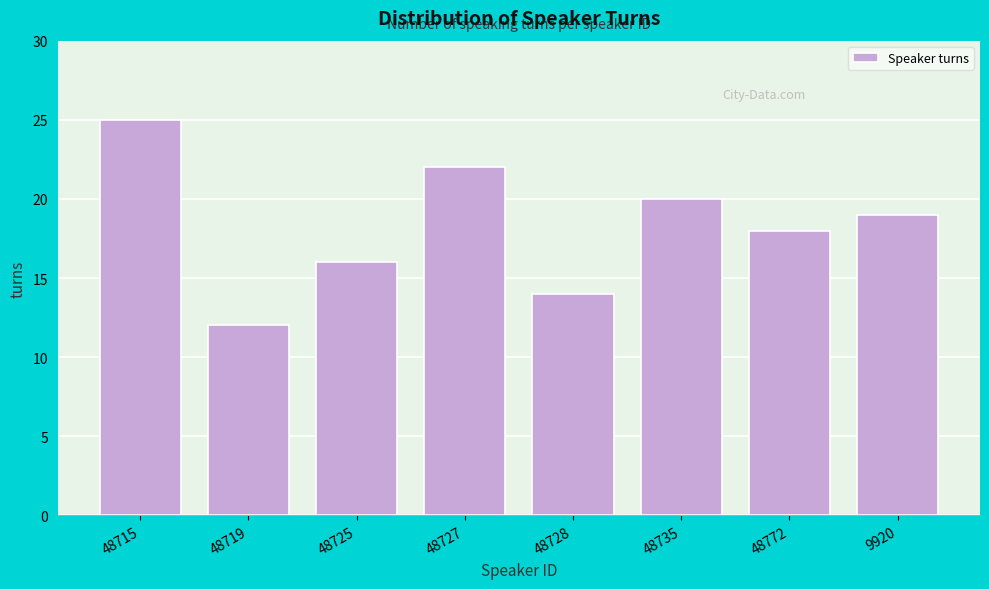

Reading right to left, transcribe all the data shown in this chart.

19	18	20	14	22	16	12	25